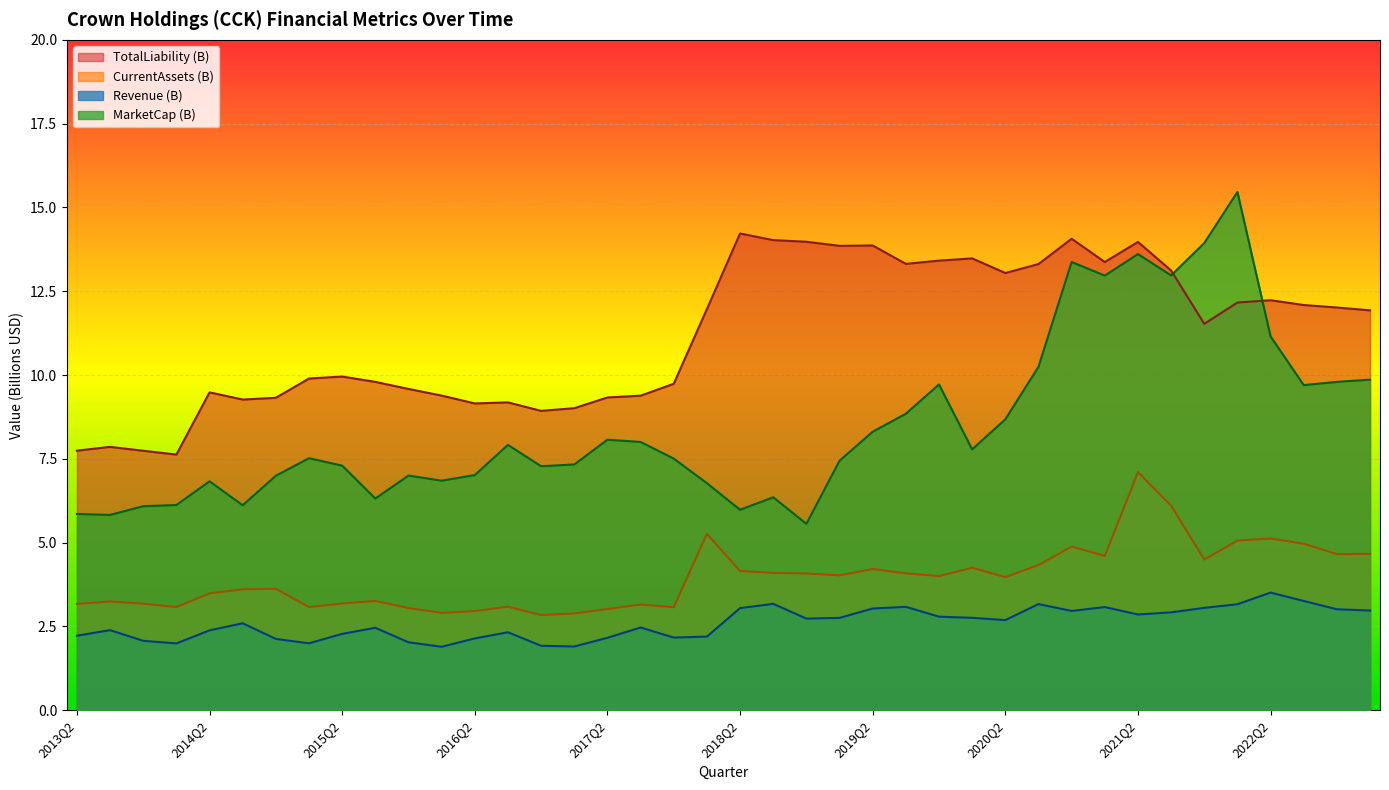

True or false: Revenue and MarketCap intersect in this chart.

False